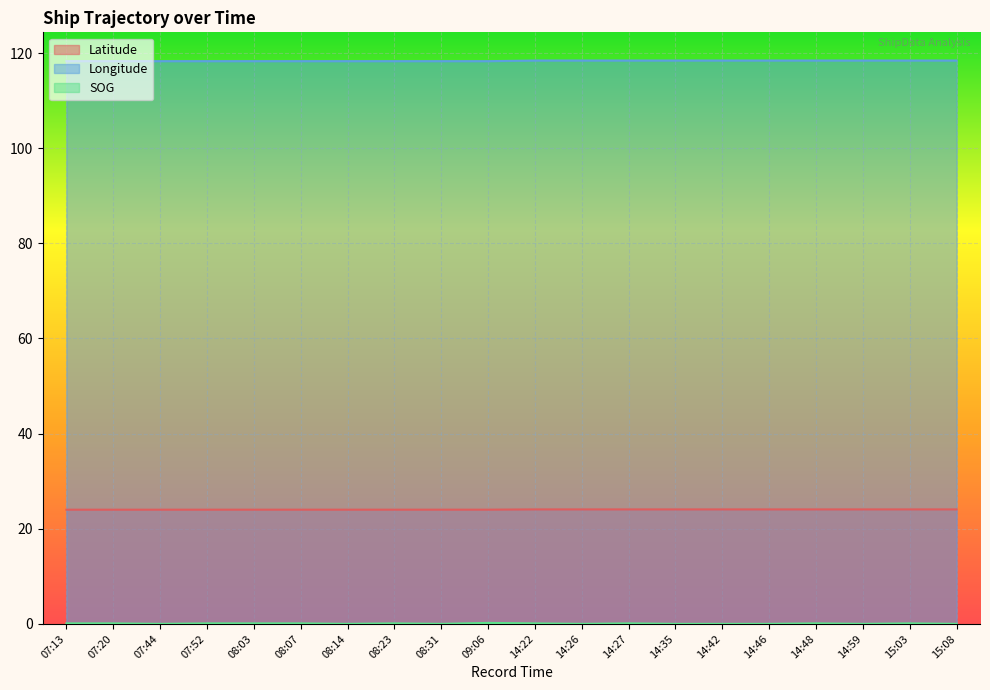

What is the total value across all series at 14:48?

142.6